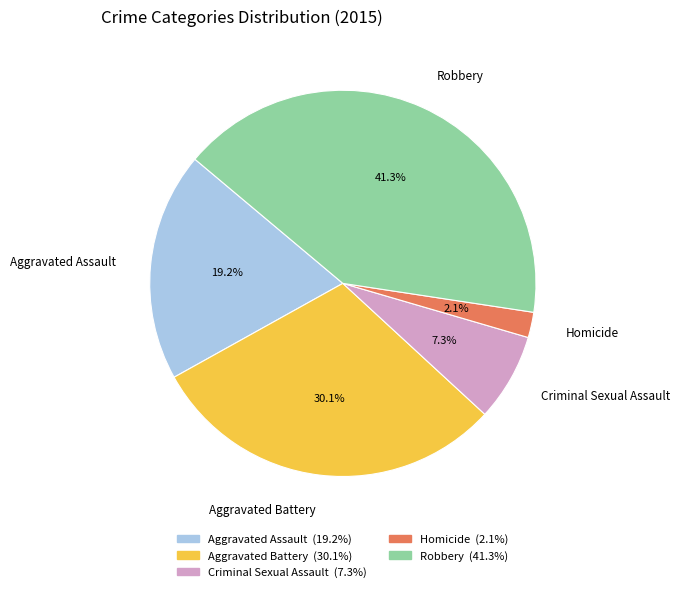

Rank the categories by value from lowest to highest.

Homicide, Criminal Sexual Assault, Aggravated Assault, Aggravated Battery, Robbery